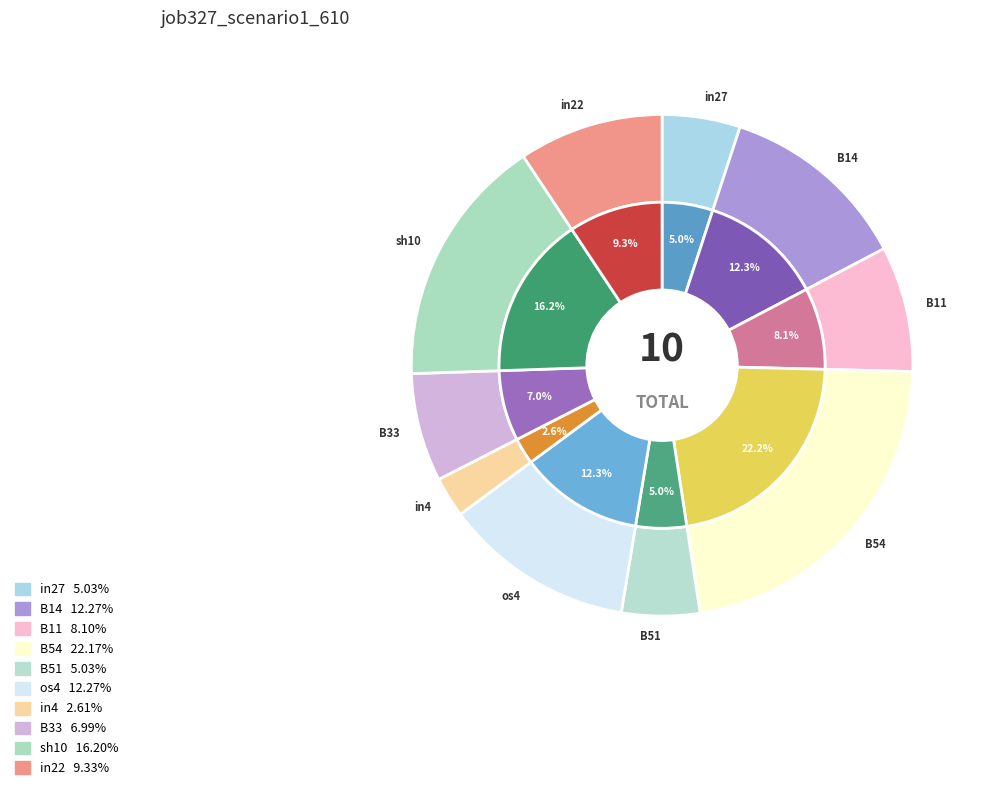

To the nearest percent, what is the average slice percentage?

10%